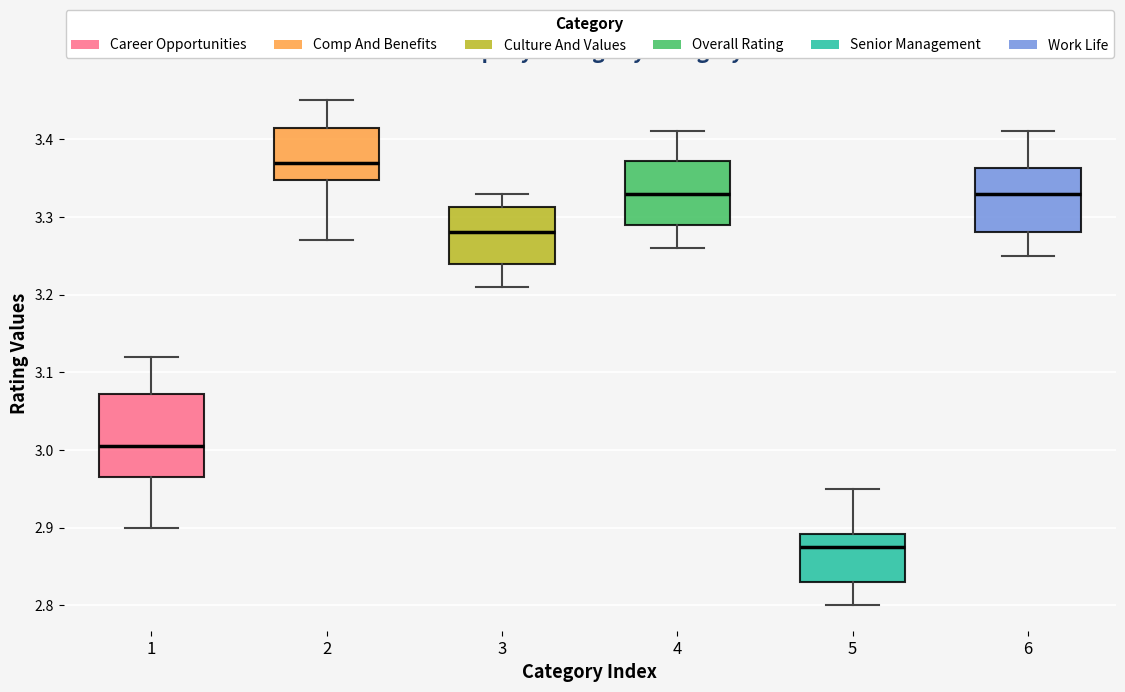

Which box is the tallest, from its lower edge to its upper edge?

1